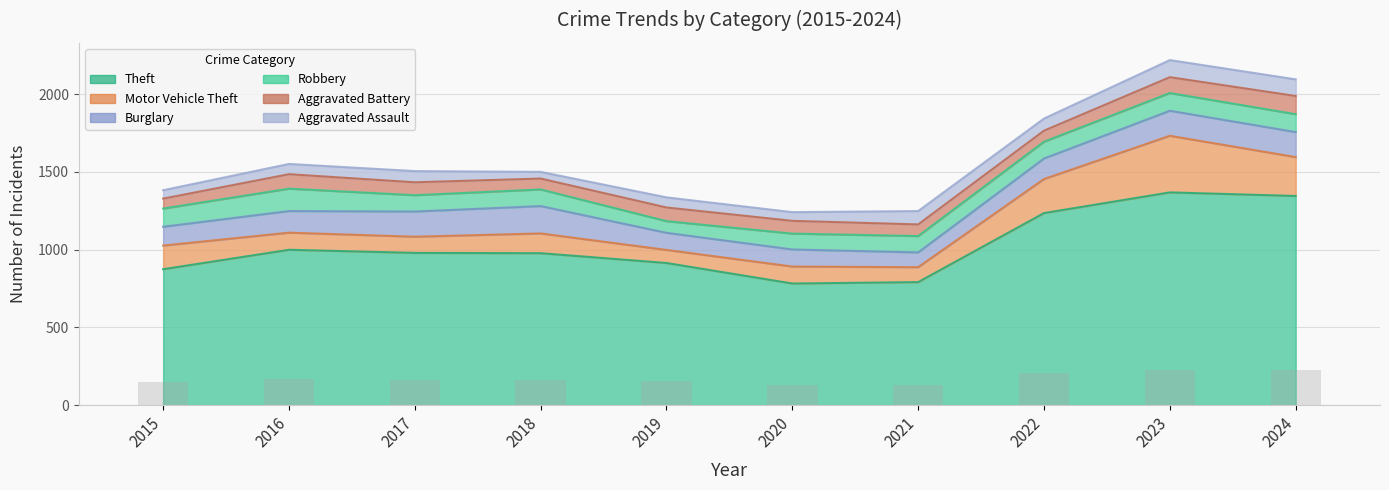

Which label corresponds to the largest value in the chart?

2023